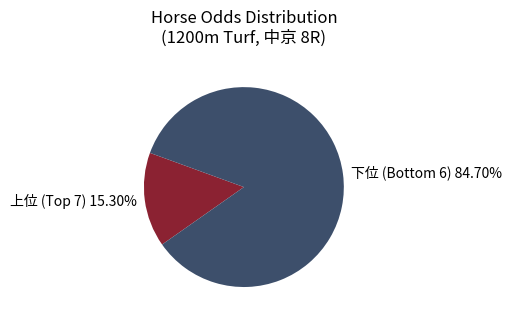

Rank the categories by value from lowest to highest.

上位 (Top 7) 15.30%, 下位 (Bottom 6) 84.70%